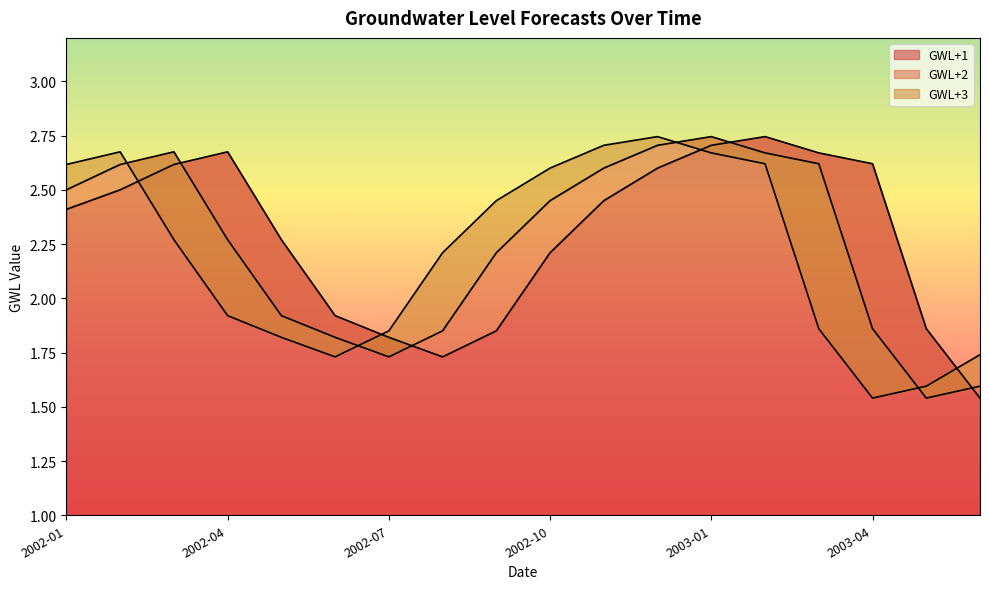

At how many categories does at least one series exceed 2?

14